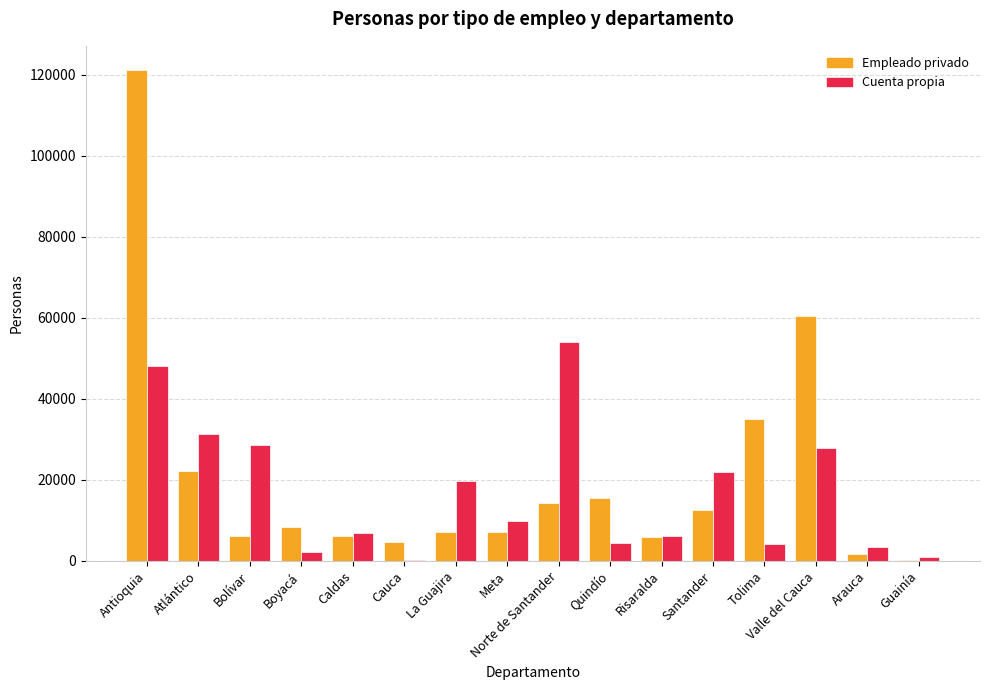

The value of Cuenta propia at Quindío is 4518.3. True or false?

True